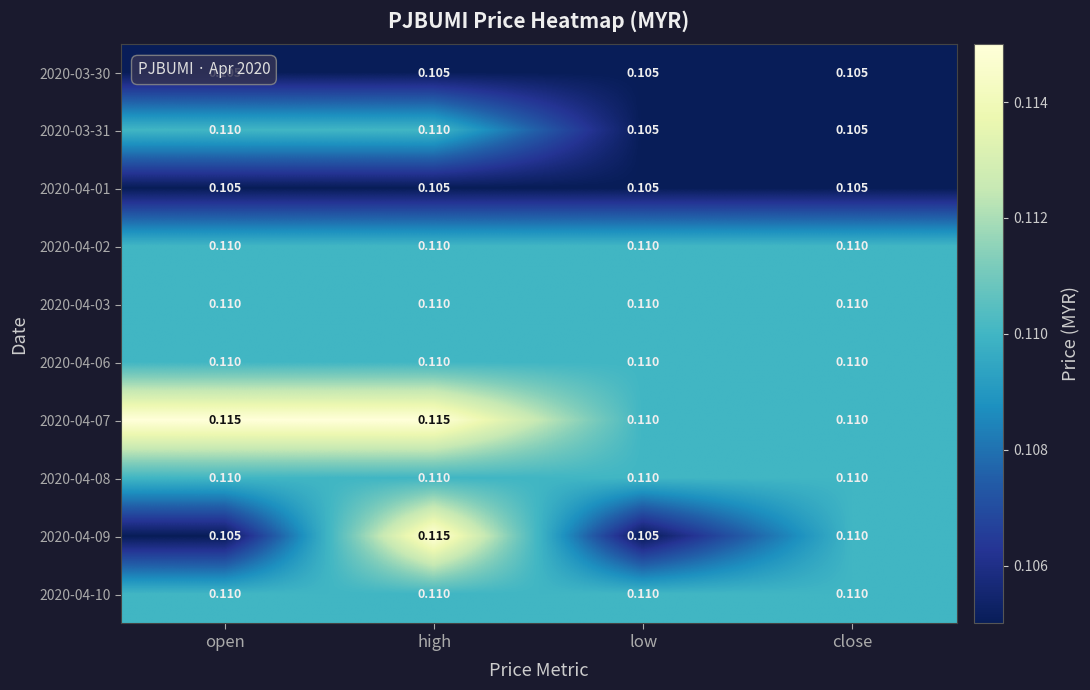

How many categories are shown in the chart?

4